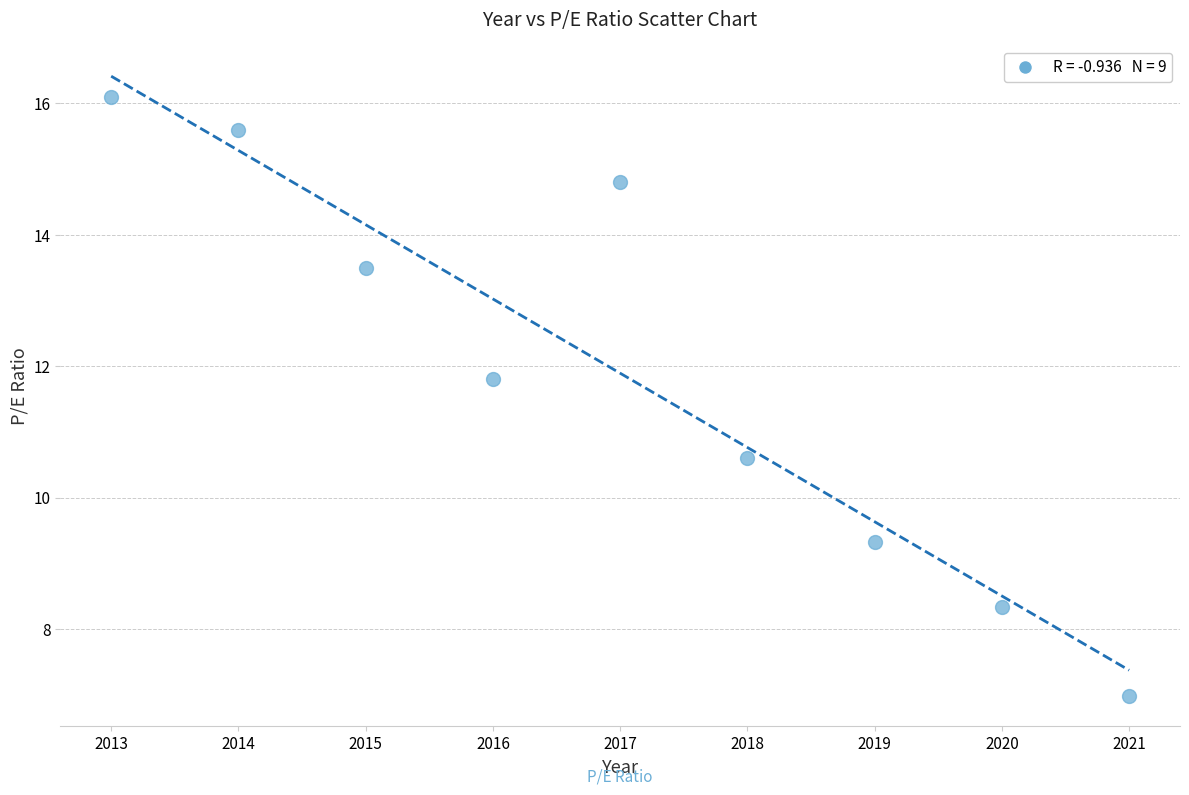

What Y value in the scatter plot is closest to 11?

10.6